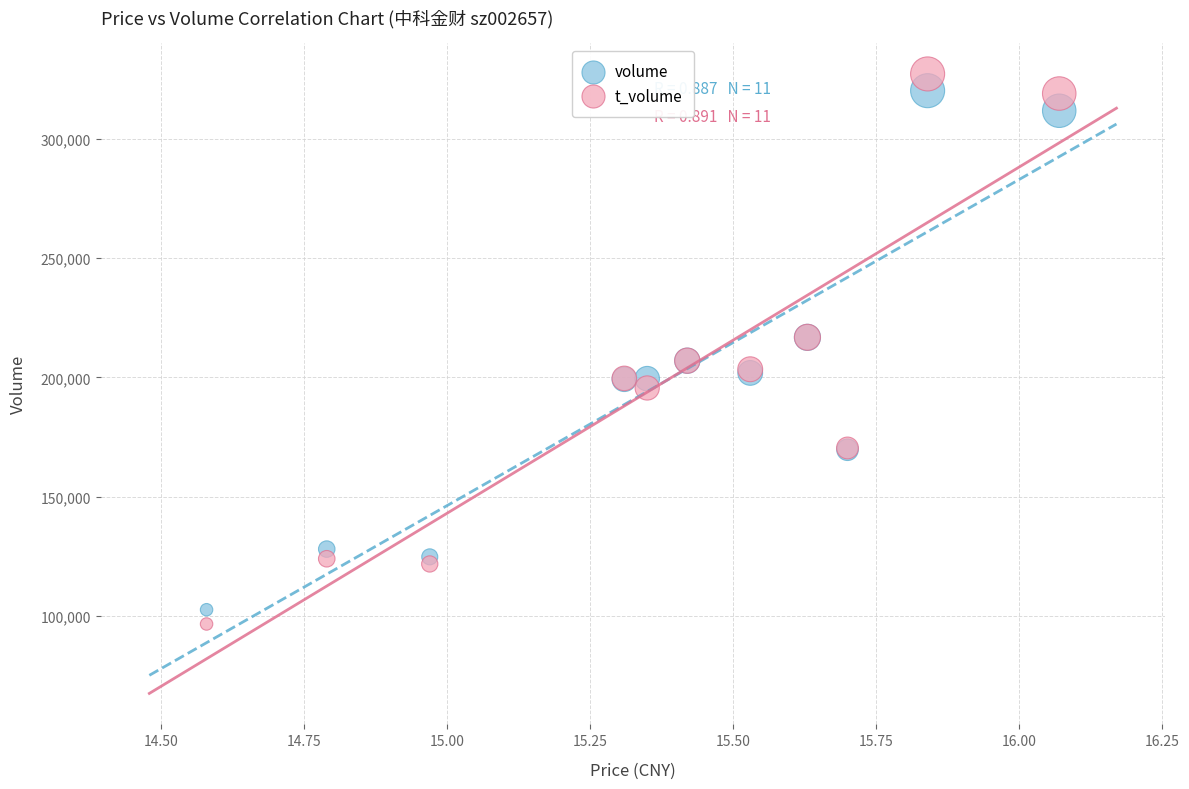

Which series has the widest spread of Y values?

t_volume